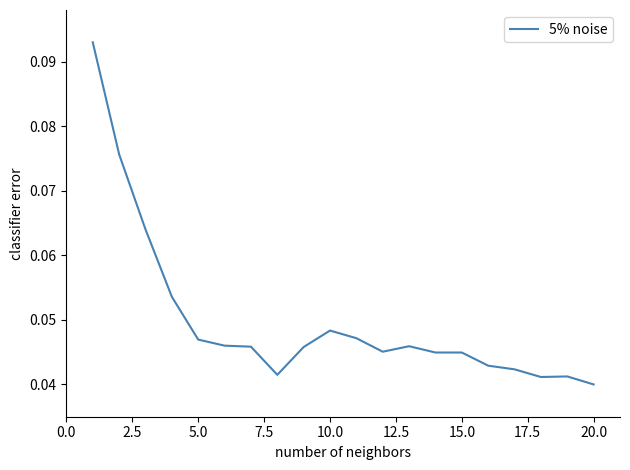

Does the chart display data point markers on the line(s)?

No